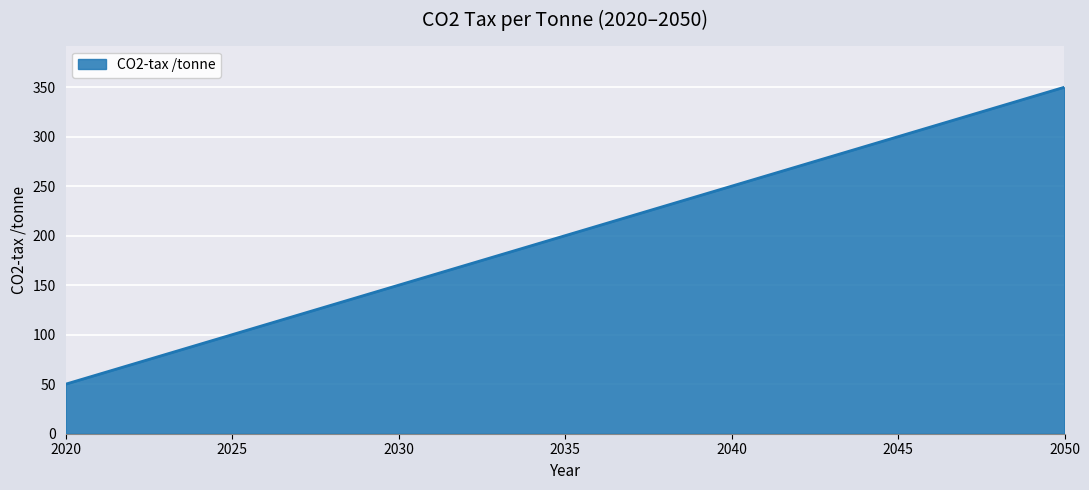

What is the minimum value shown in the chart?

50